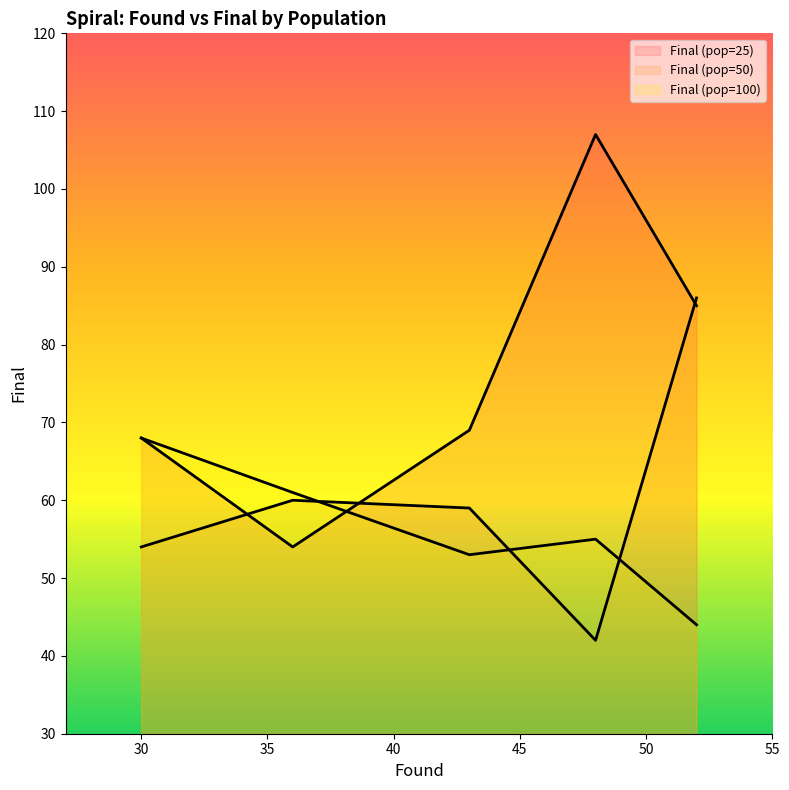

Which series has the largest total across all categories?

Final (pop=25)